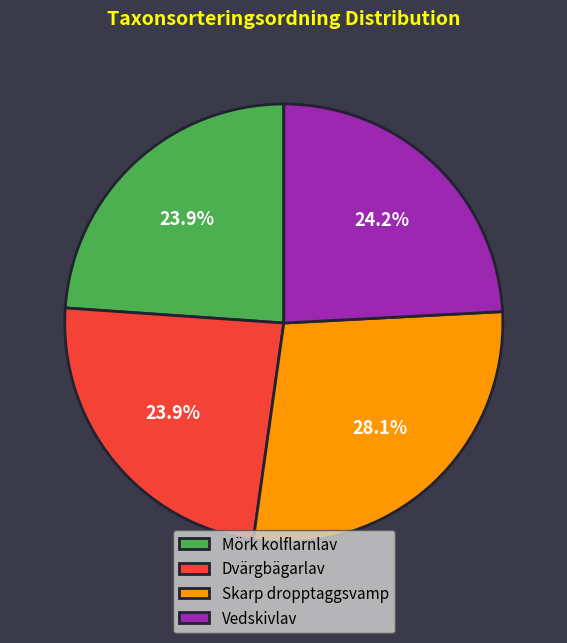

How many slices are in this pie chart?

4